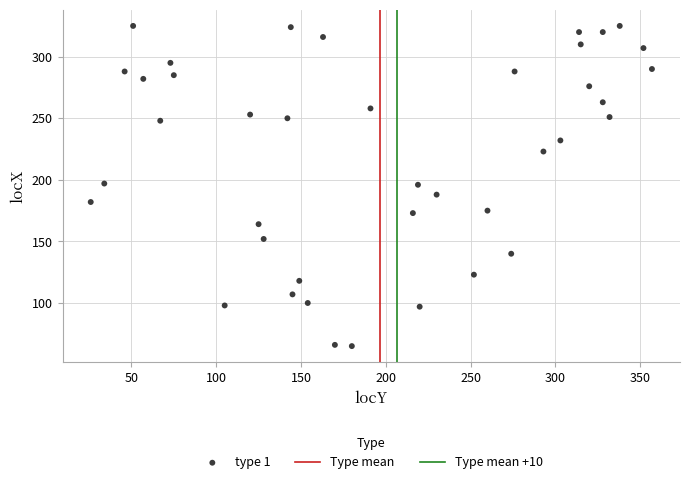

What is the range of Y values (max minus min)?

260